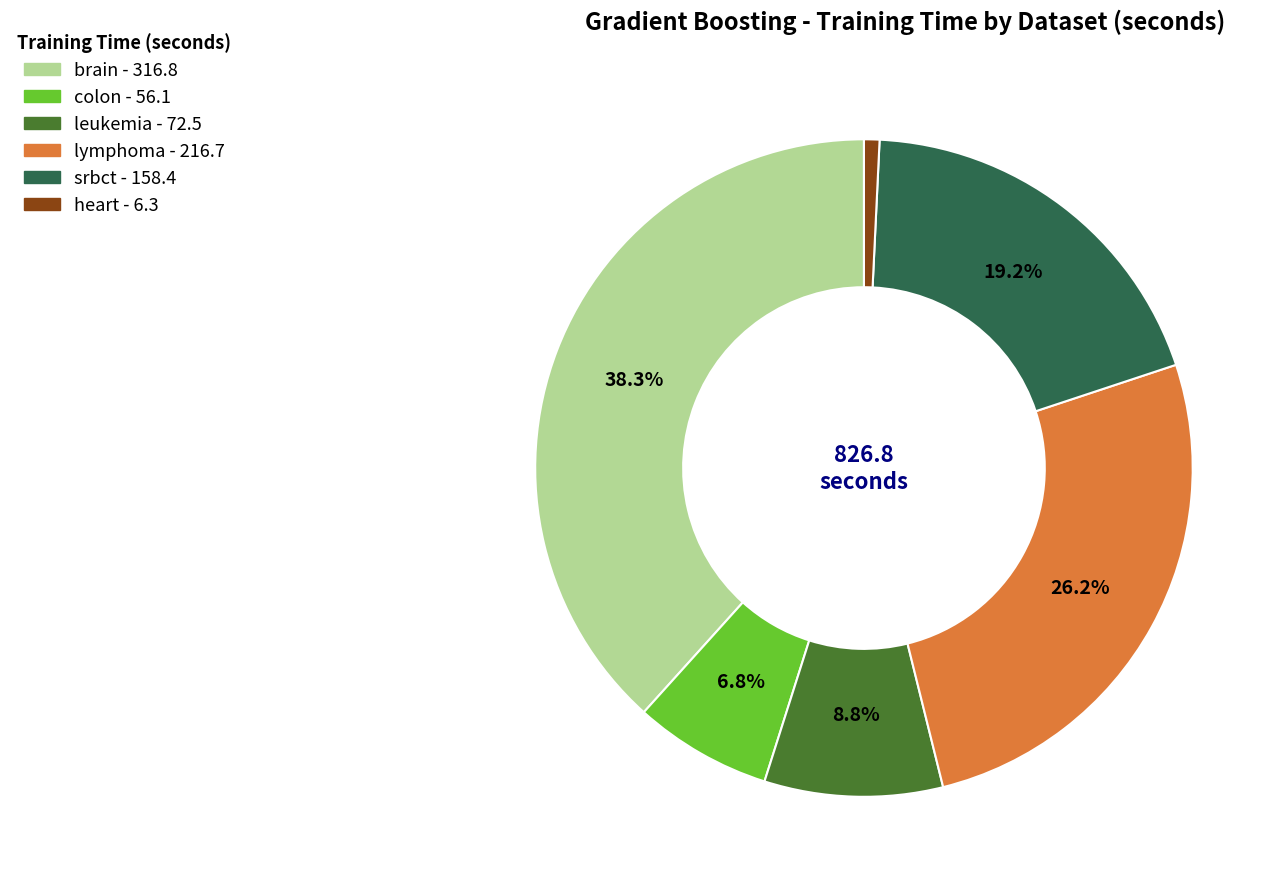

True or false: lymphoma accounts for 14% of the total.

False